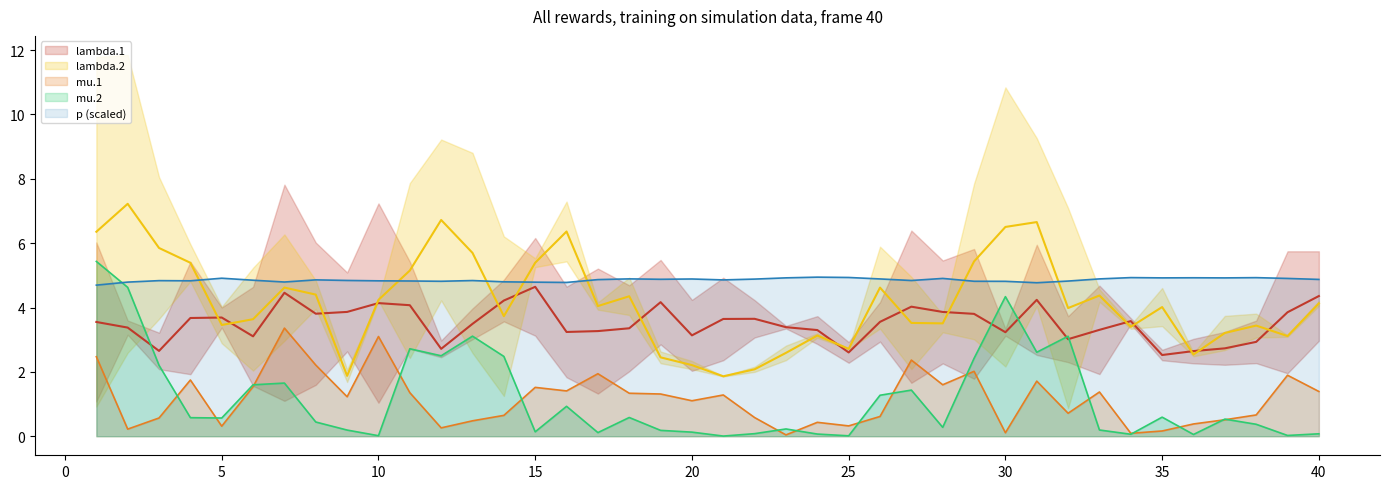

In mu.2, how many points are higher than both neighbors (excluding endpoints)?

11